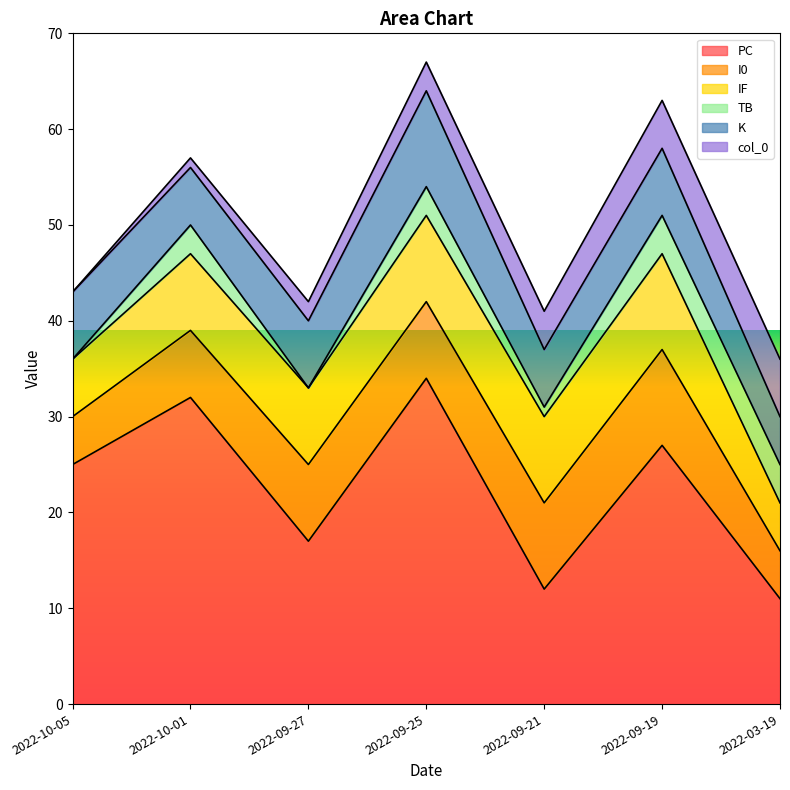

What is the value of the col_0 point at the 6th from the left?

5